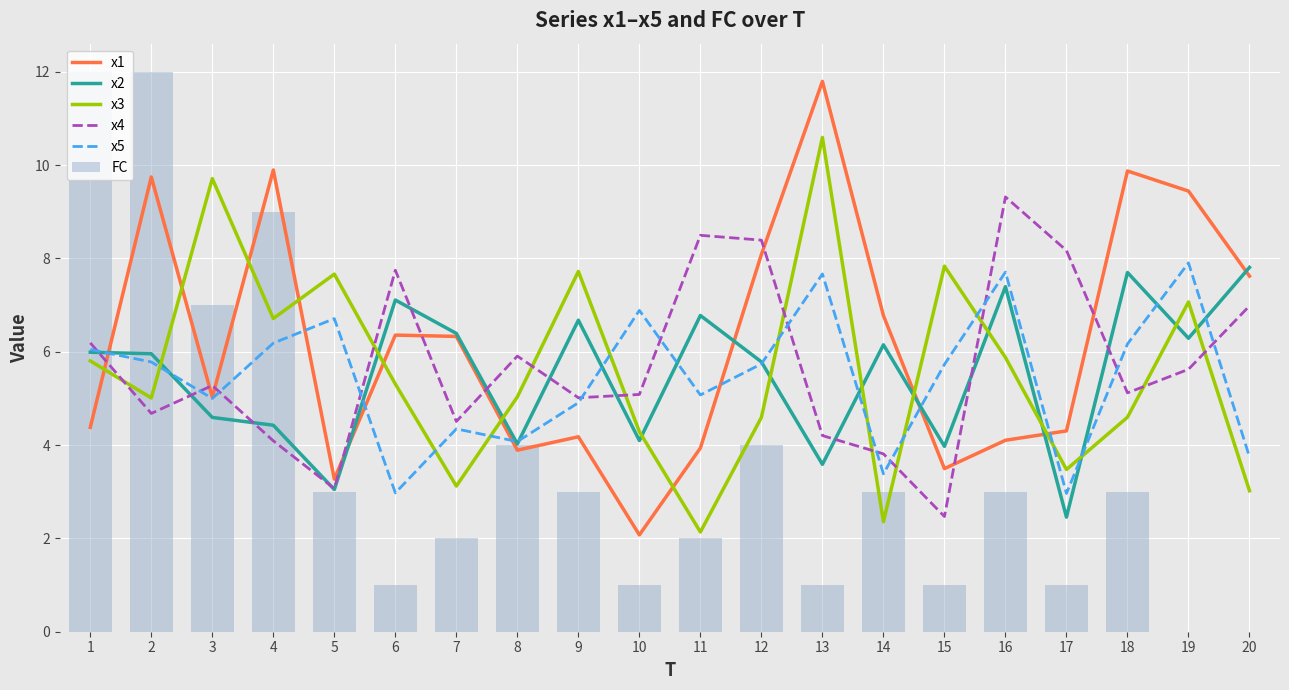

Rank the series at 11 from highest to lowest value.

x4, x2, x5, x1, x3, FC